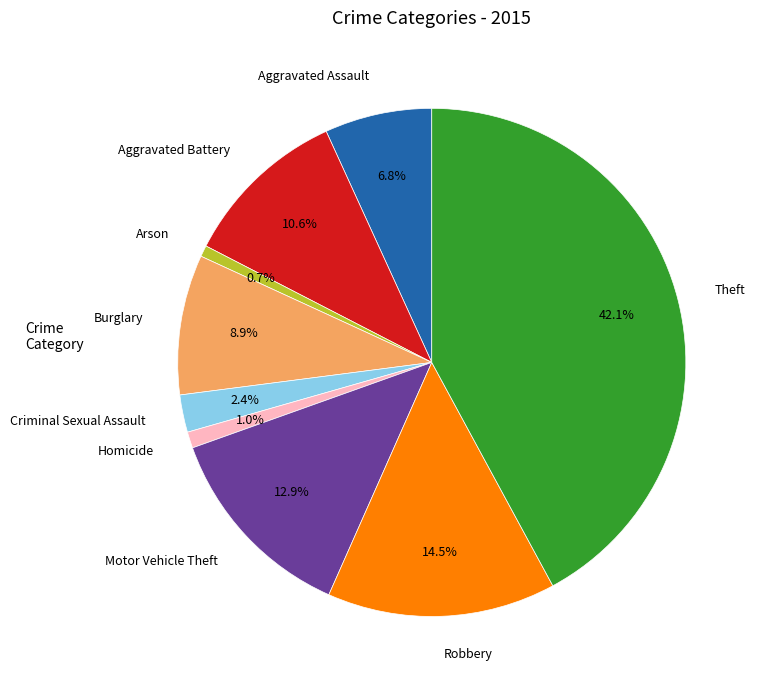

To the nearest percent, what percentage of the pie is Aggravated Assault?

7%